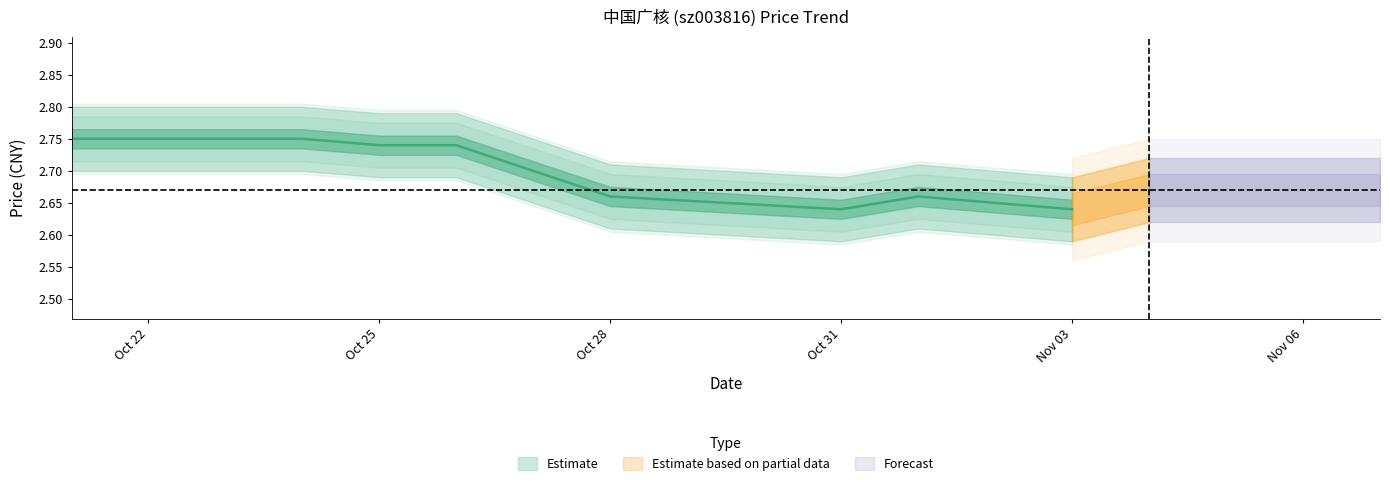

What is the difference between the t_change_lower values at 2022-10-25 and 2022-11-04?

0.1